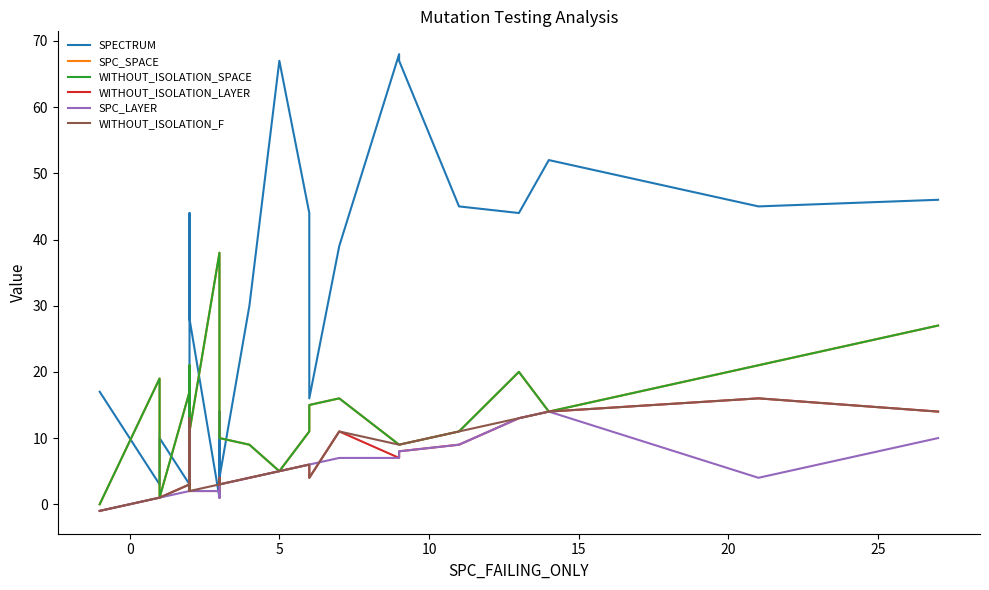

Which series has the largest total across all categories?

SPECTRUM